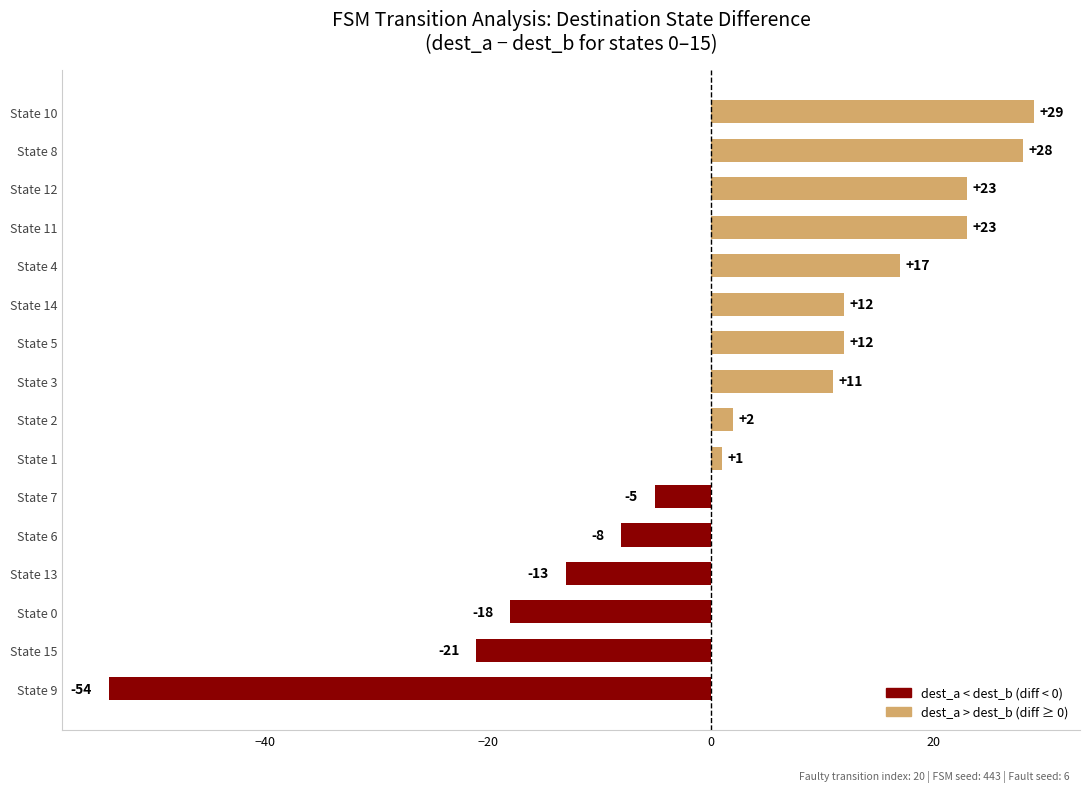

How many series are shown in this chart?

1